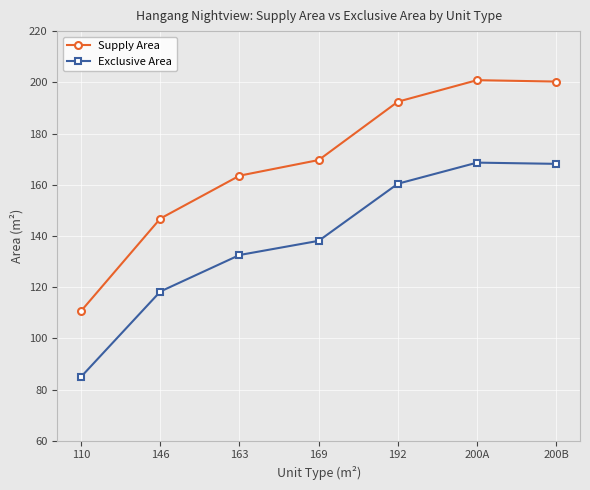

How many series are shown in this chart?

2